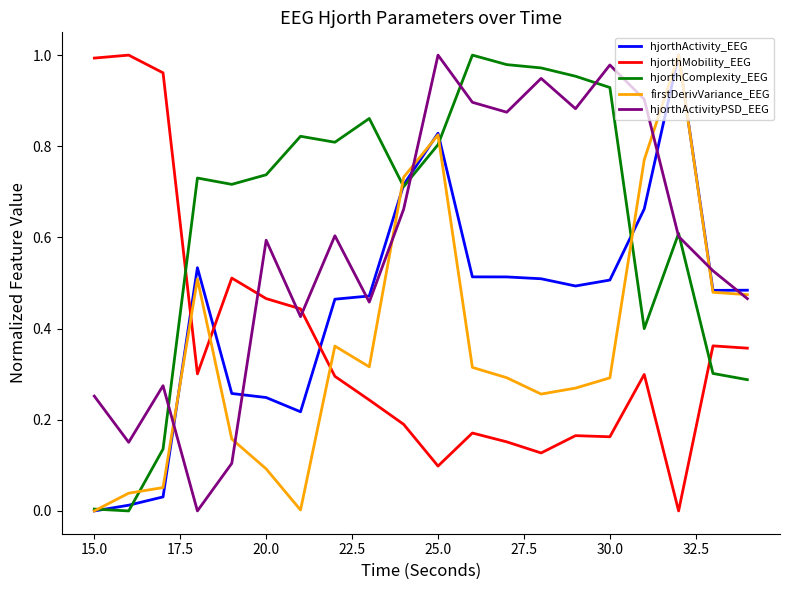

How many intersections are there between hjorthMobility_EEG and hjorthActivity_EEG?

3